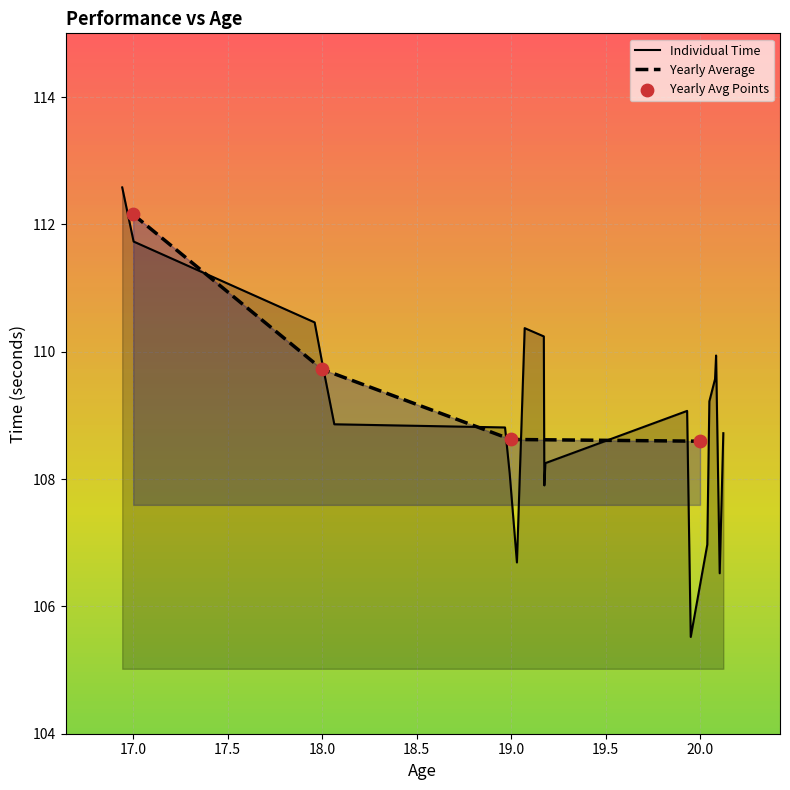

What is the maximum value for Individual Time?

112.6